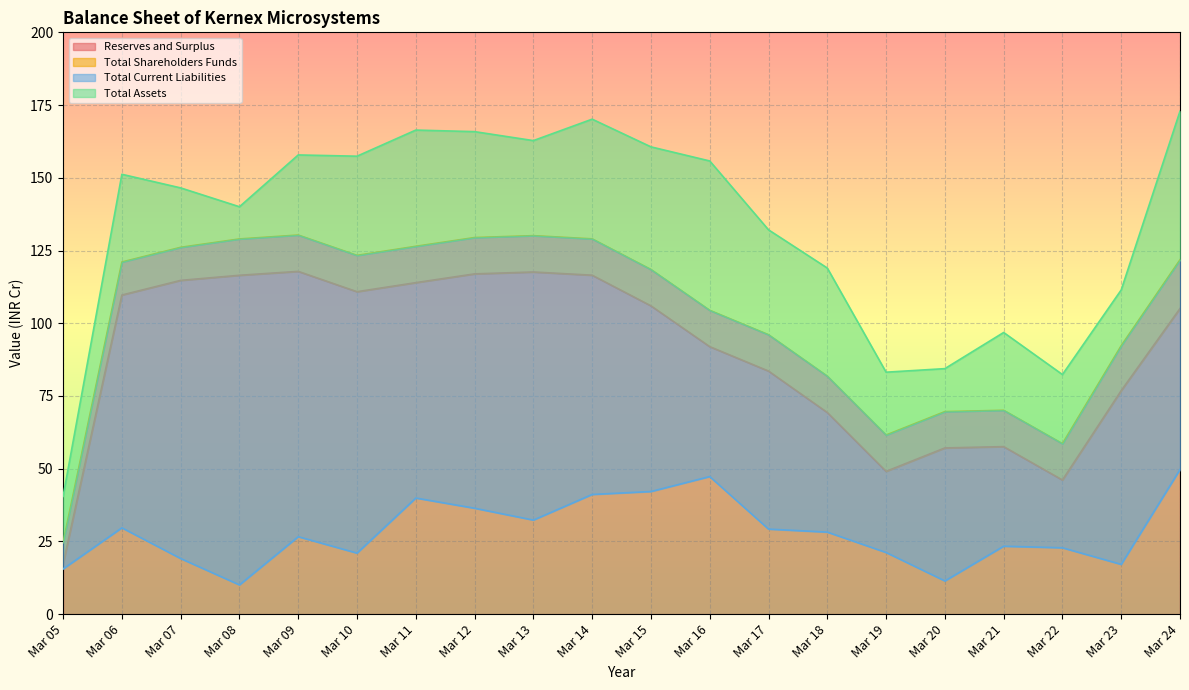

Is it true that Total Assets equals 165.9 at Mar 12?

True